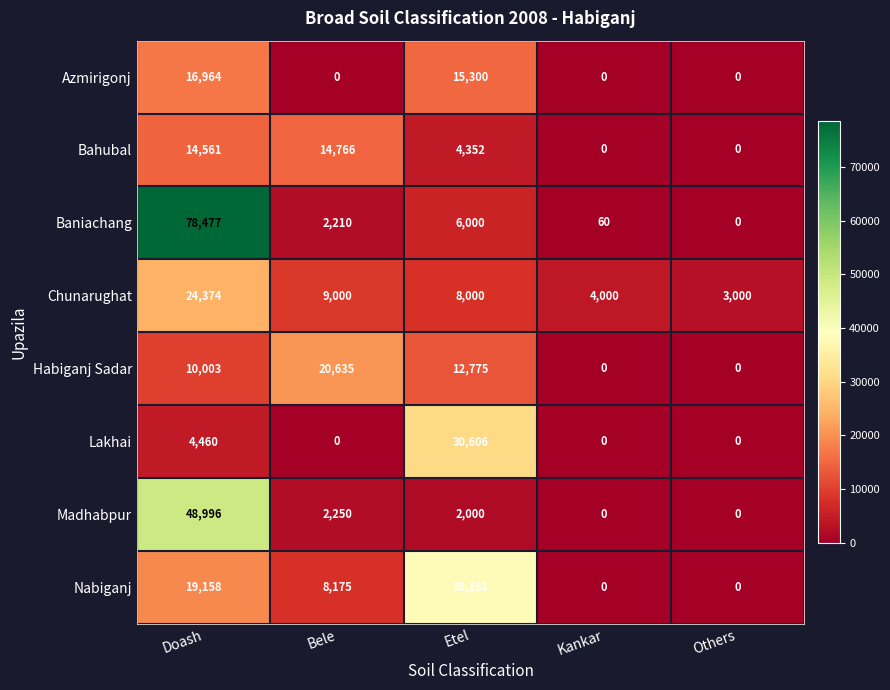

What is the sum of the Chunarughat values at Kankar and Others?

7000